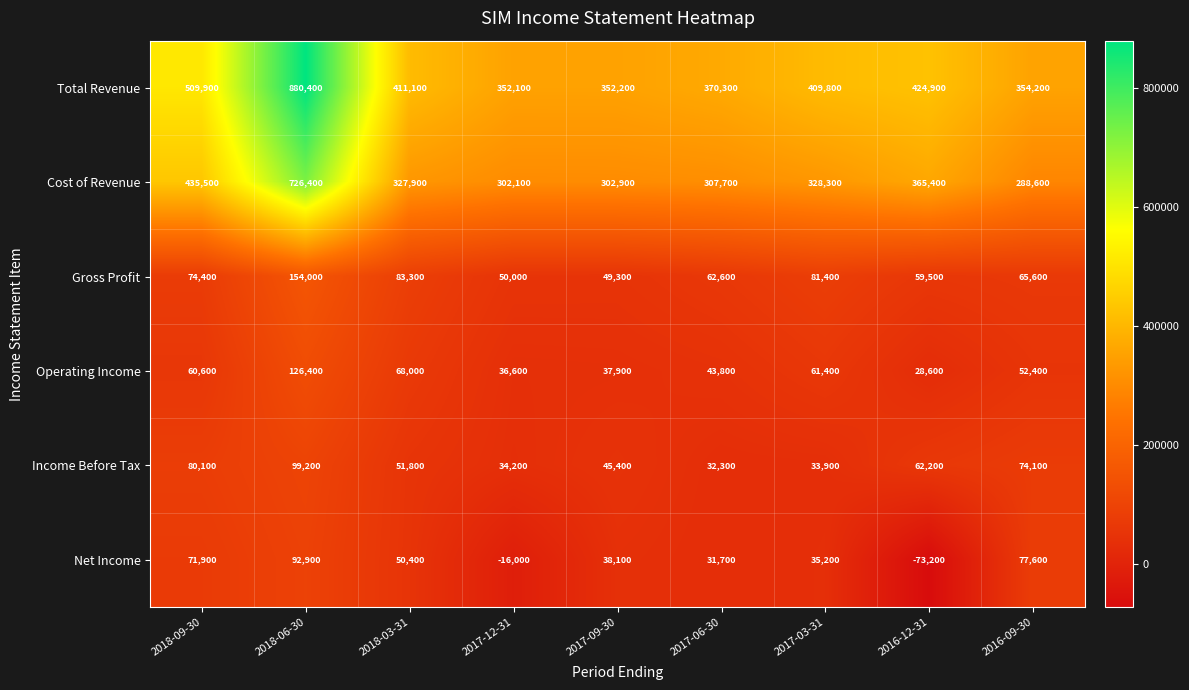

What is the sum of all Operating Income values?

515700